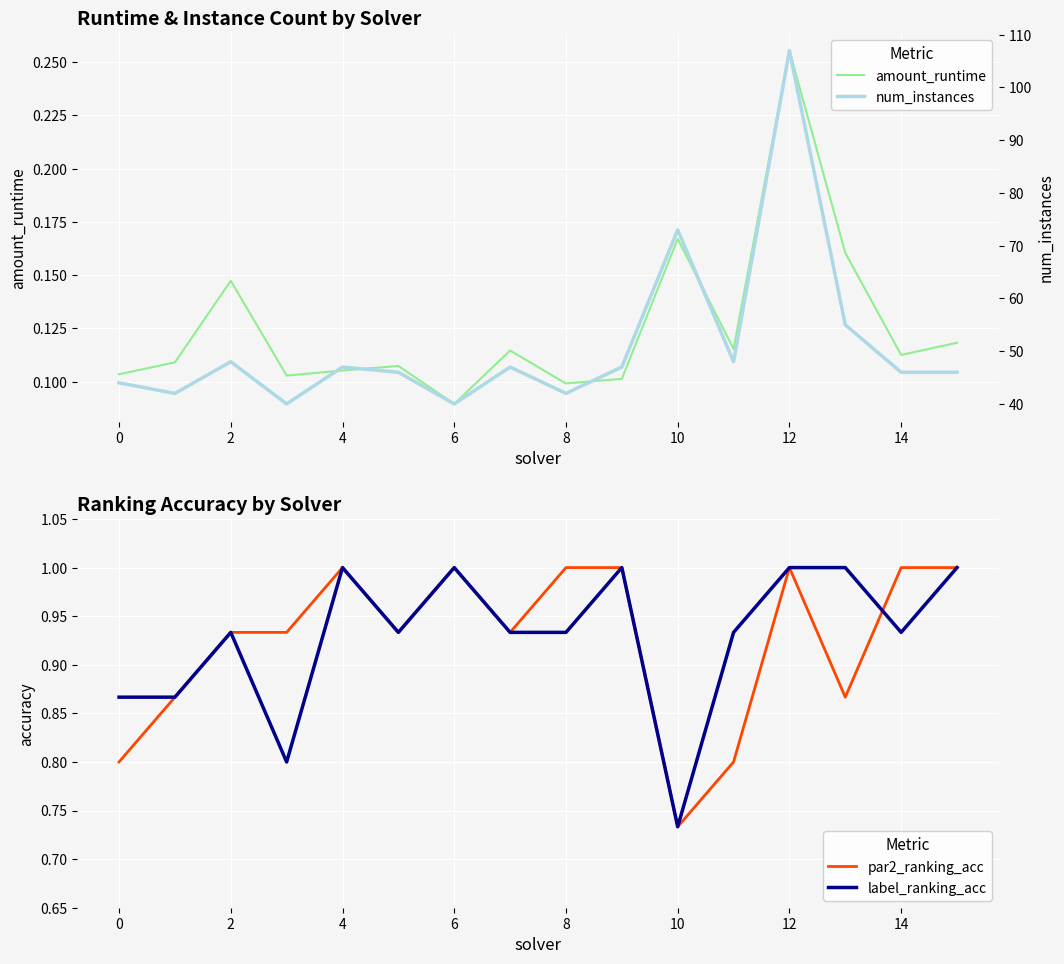

At which label is amount_runtime closest to 0?

6